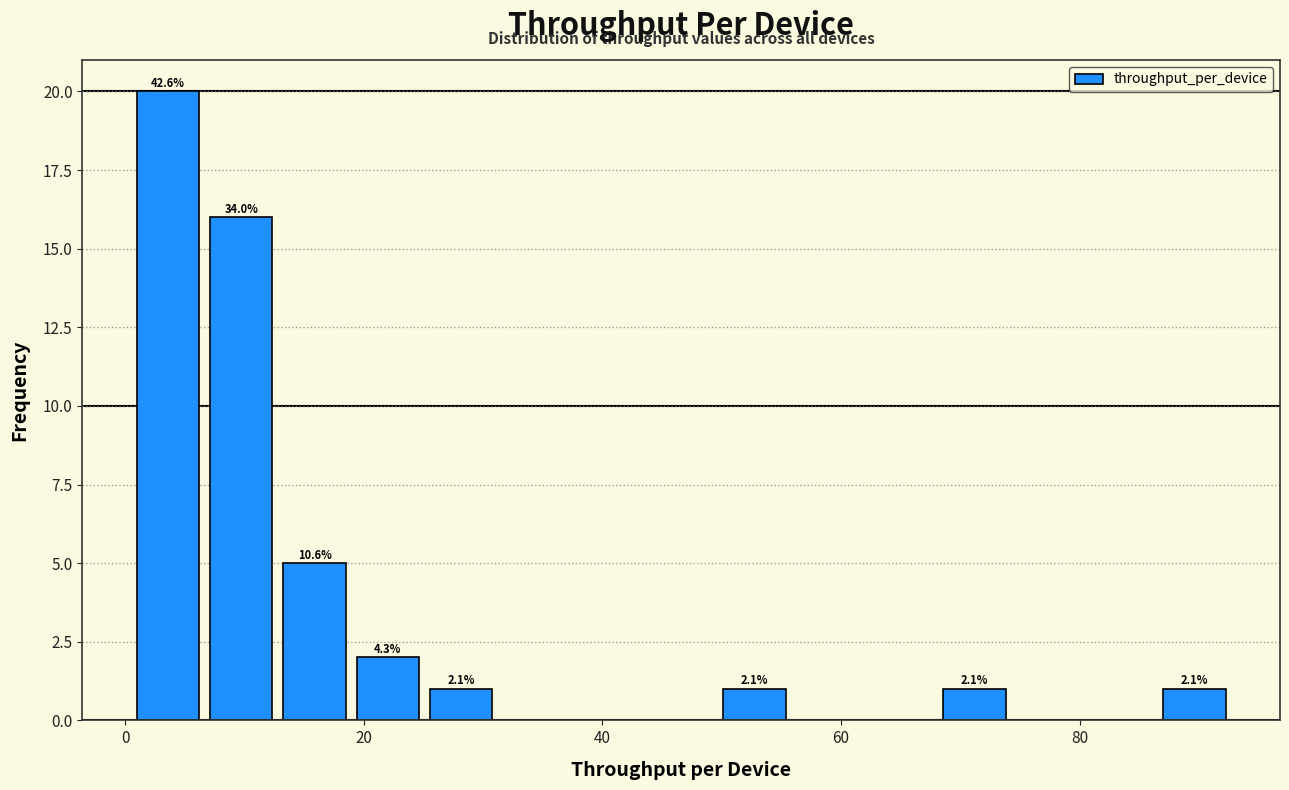

Read against the x-axis, roughly where is the centre of the tallest bar?

4